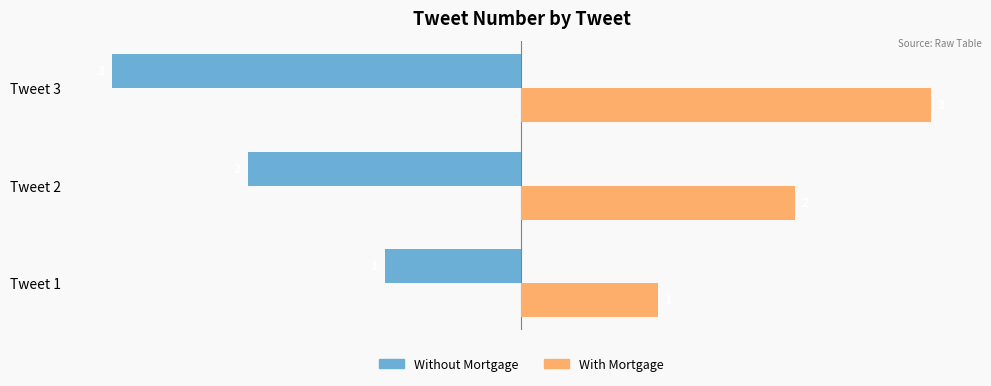

Which series has the largest total across all categories?

With Mortgage